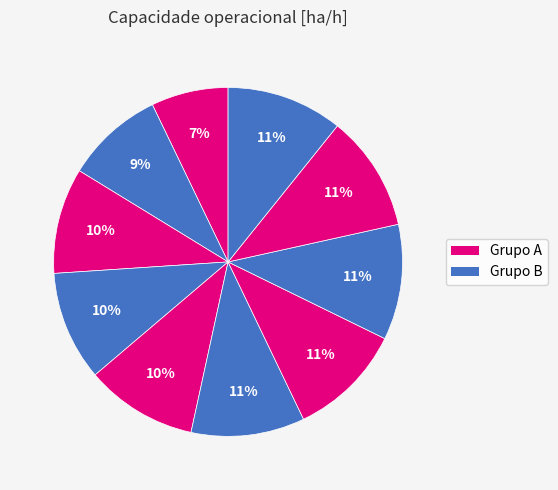

To the nearest percent, what is the difference between the largest and smallest slice percentages?

4%